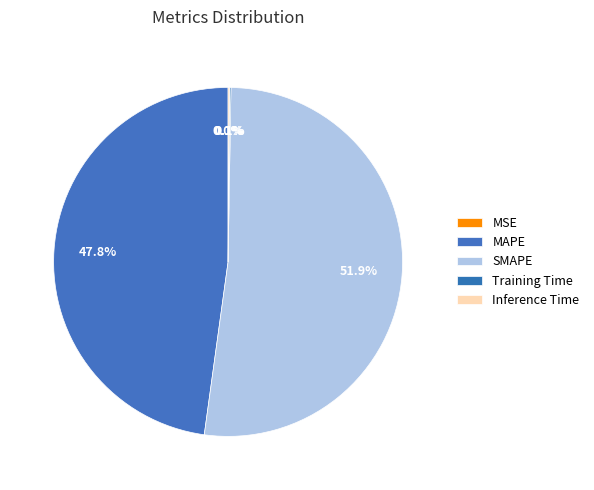

Is it true that SMAPE is 43% of the pie?

False